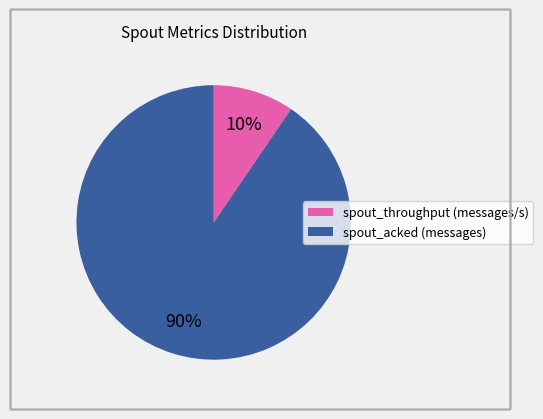

Which category has the biggest portion of the pie?

spout_acked